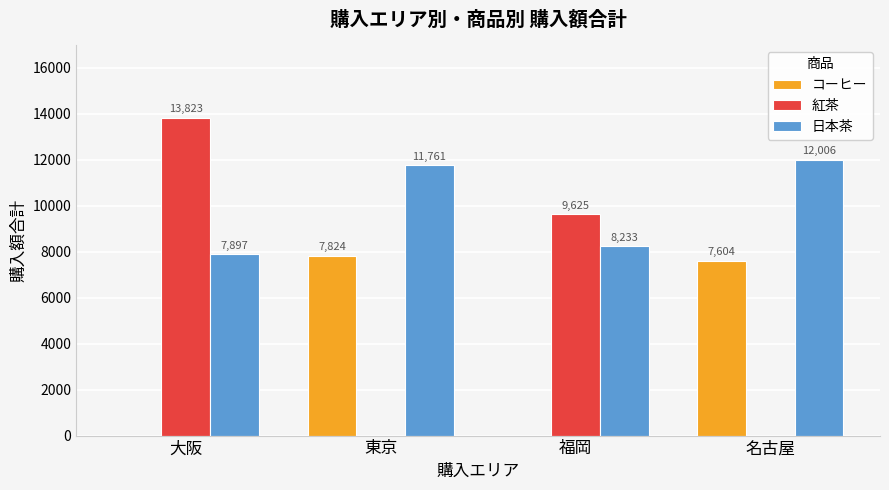

At which label is 紅茶 closest to 6911?

福岡